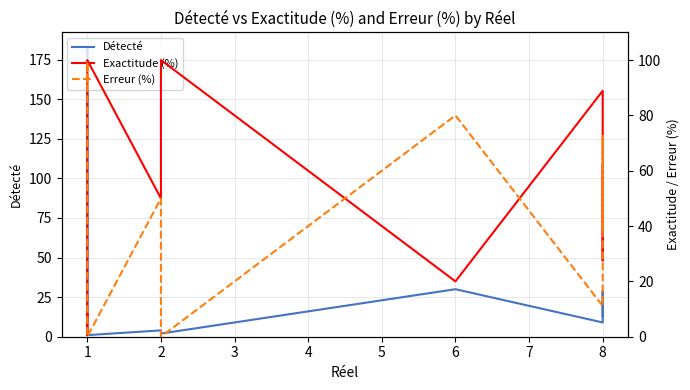

What is the average value of the Exactitude (%) series?

45.9